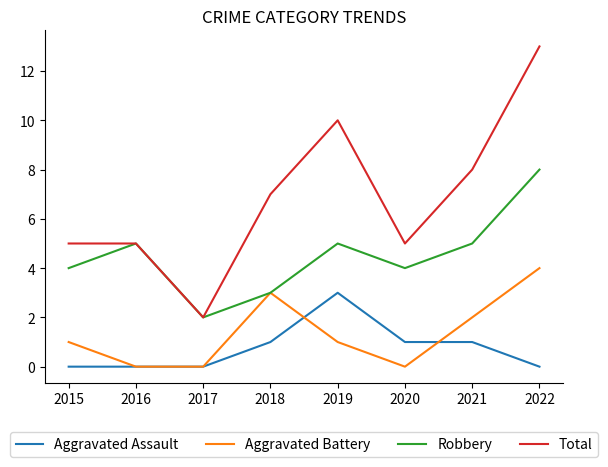

Rank the series by their maximum value, from lowest to highest.

Aggravated Assault, Aggravated Battery, Robbery, Total